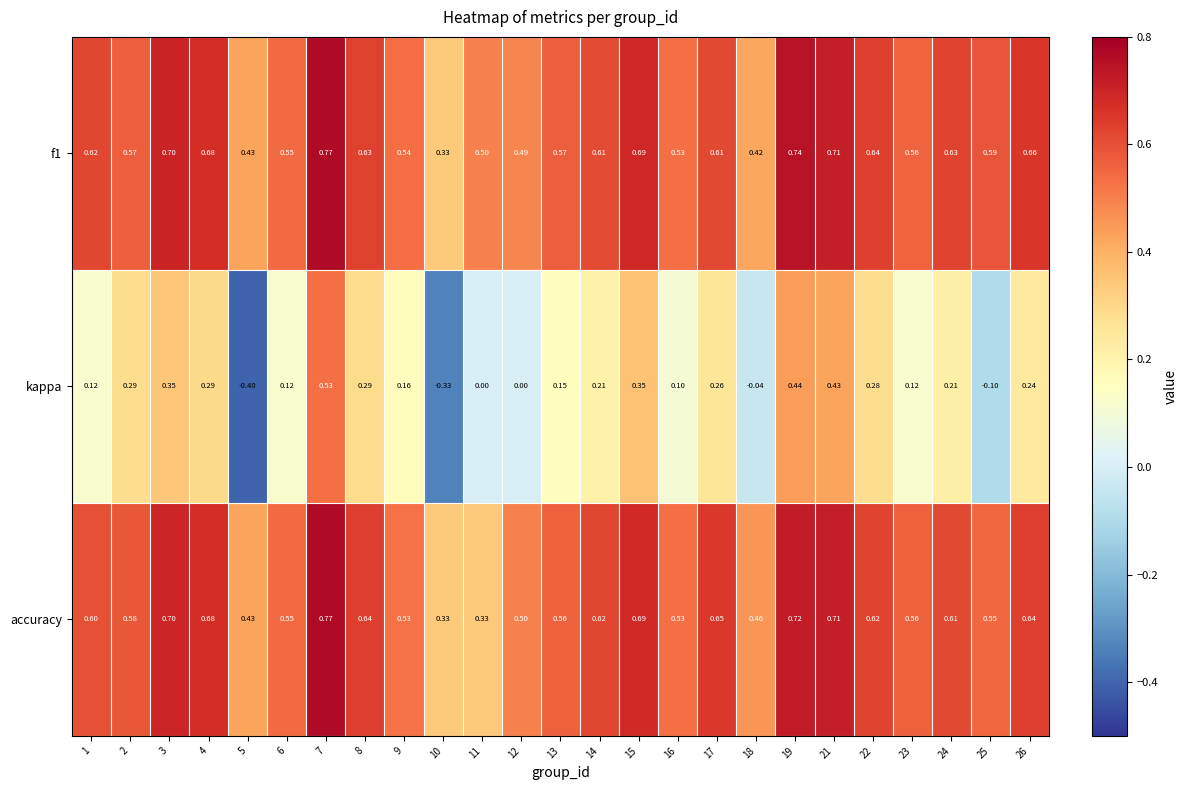

Is the value of kappa at 8 greater than the value of accuracy at 6?

No